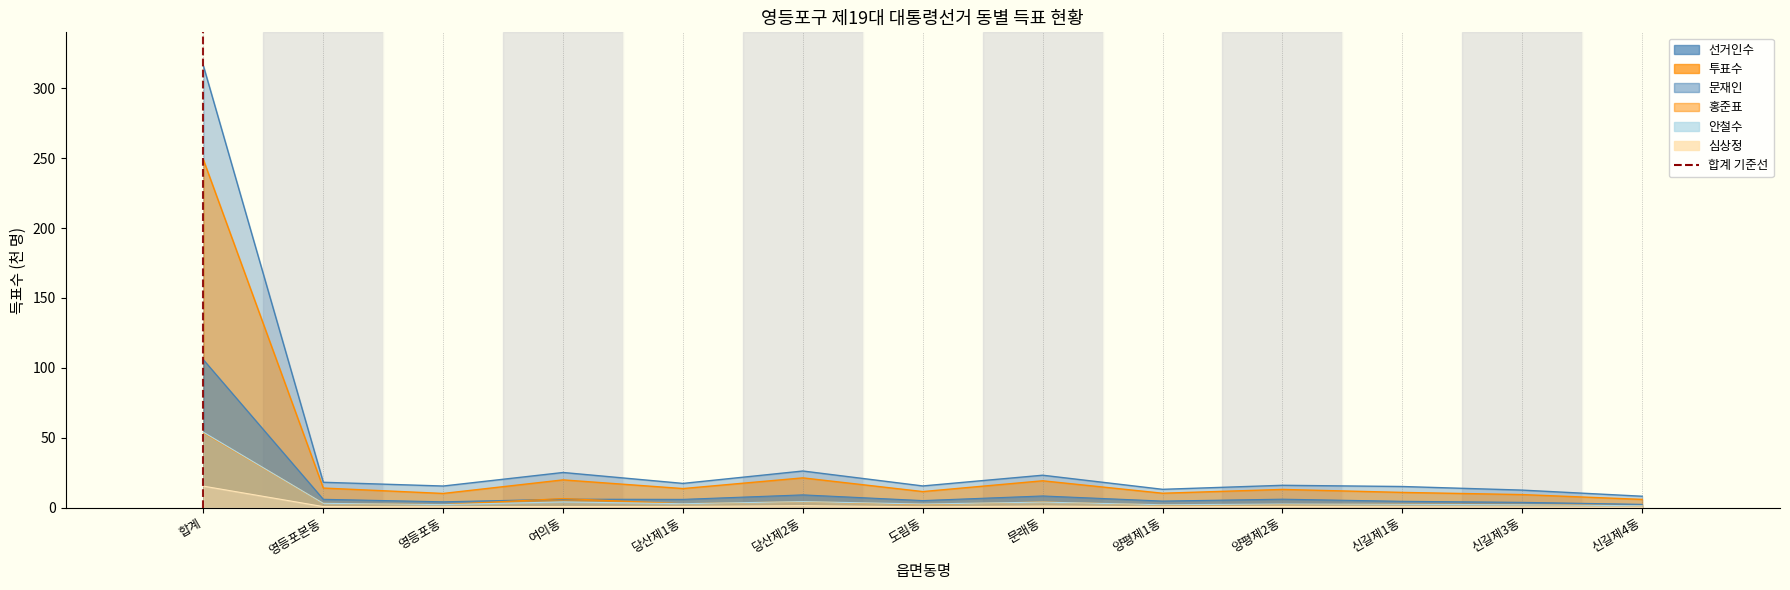

At which category does 심상정 reach its first local valley?

영등포동